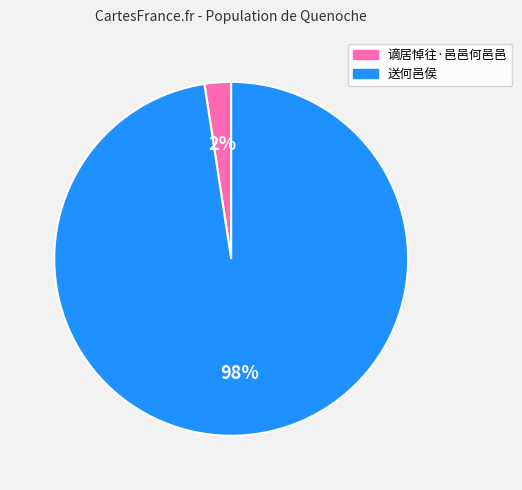

The 谪居悼往·邑邑何邑邑 slice represents 2% of the pie. True or false?

True